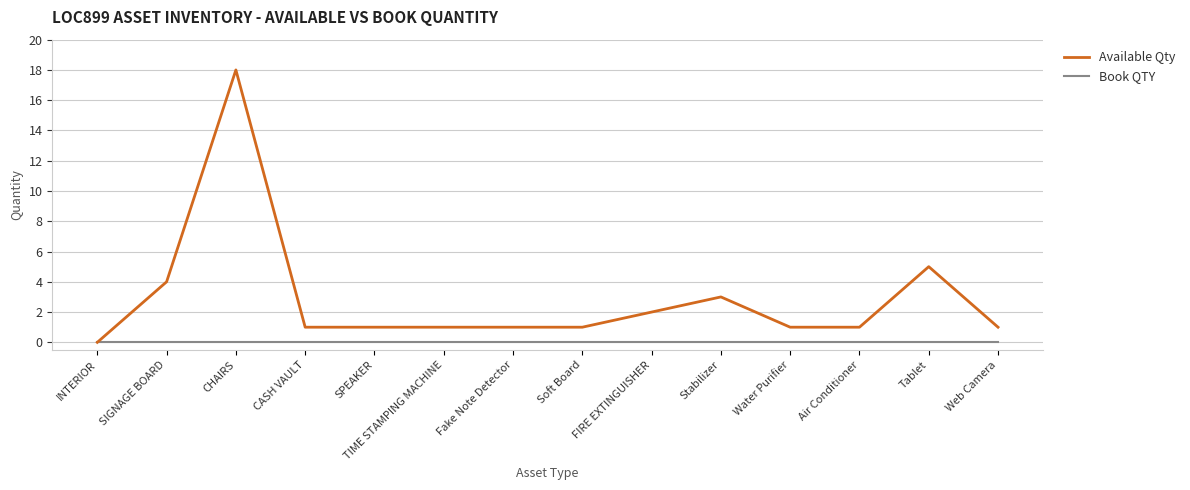

True or false: Available Qty has a value of 7 at SIGNAGE BOARD.

False